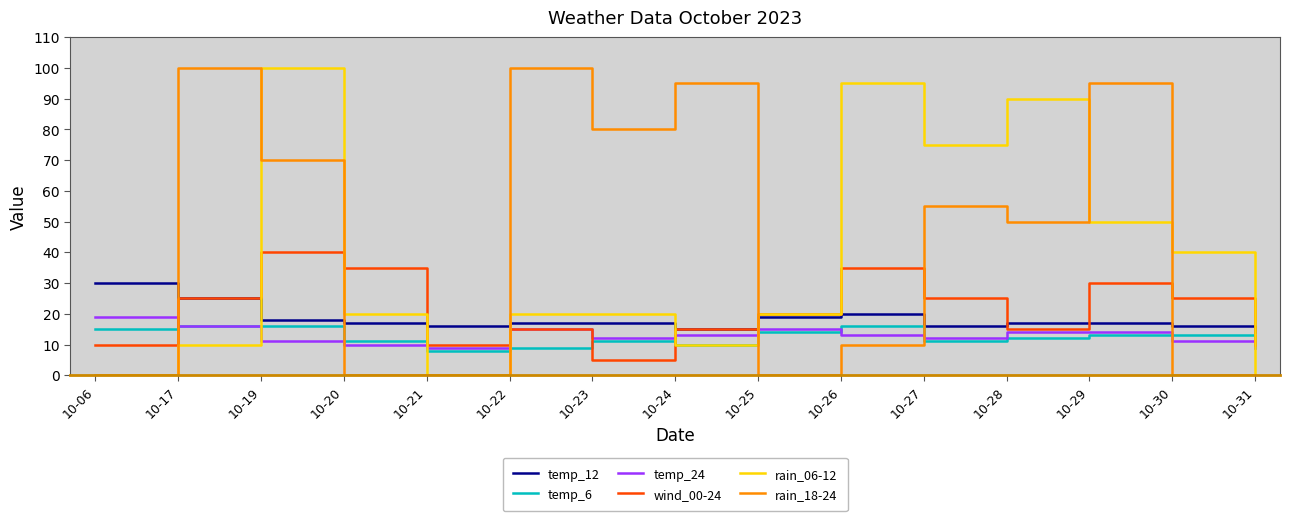

What are all the series names shown in the legend?

temp_12, temp_6, temp_24, wind_00-24, rain_06-12, rain_18-24